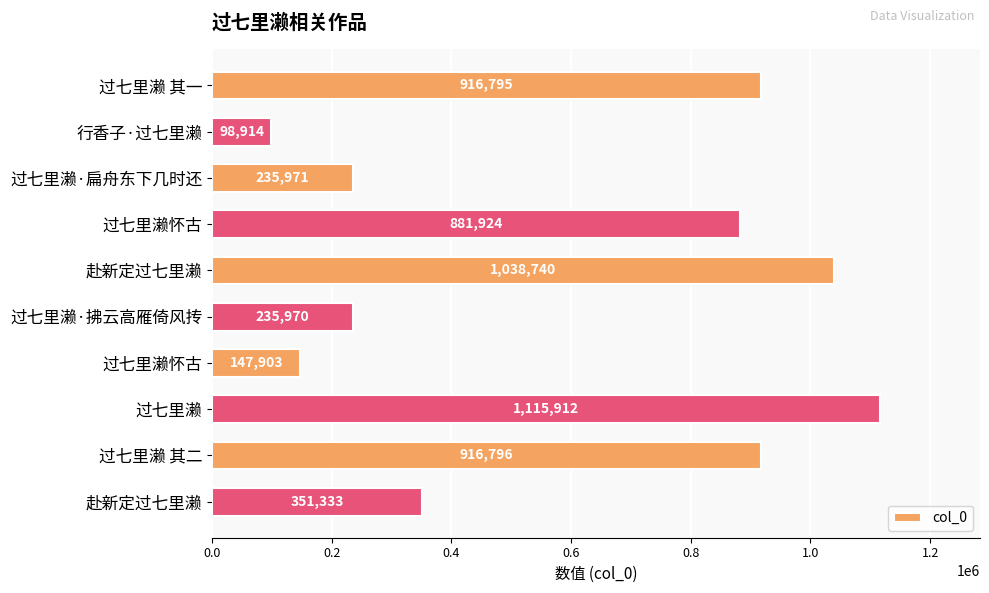

Which label corresponds to the smallest value in the chart?

行香子·过七里濑